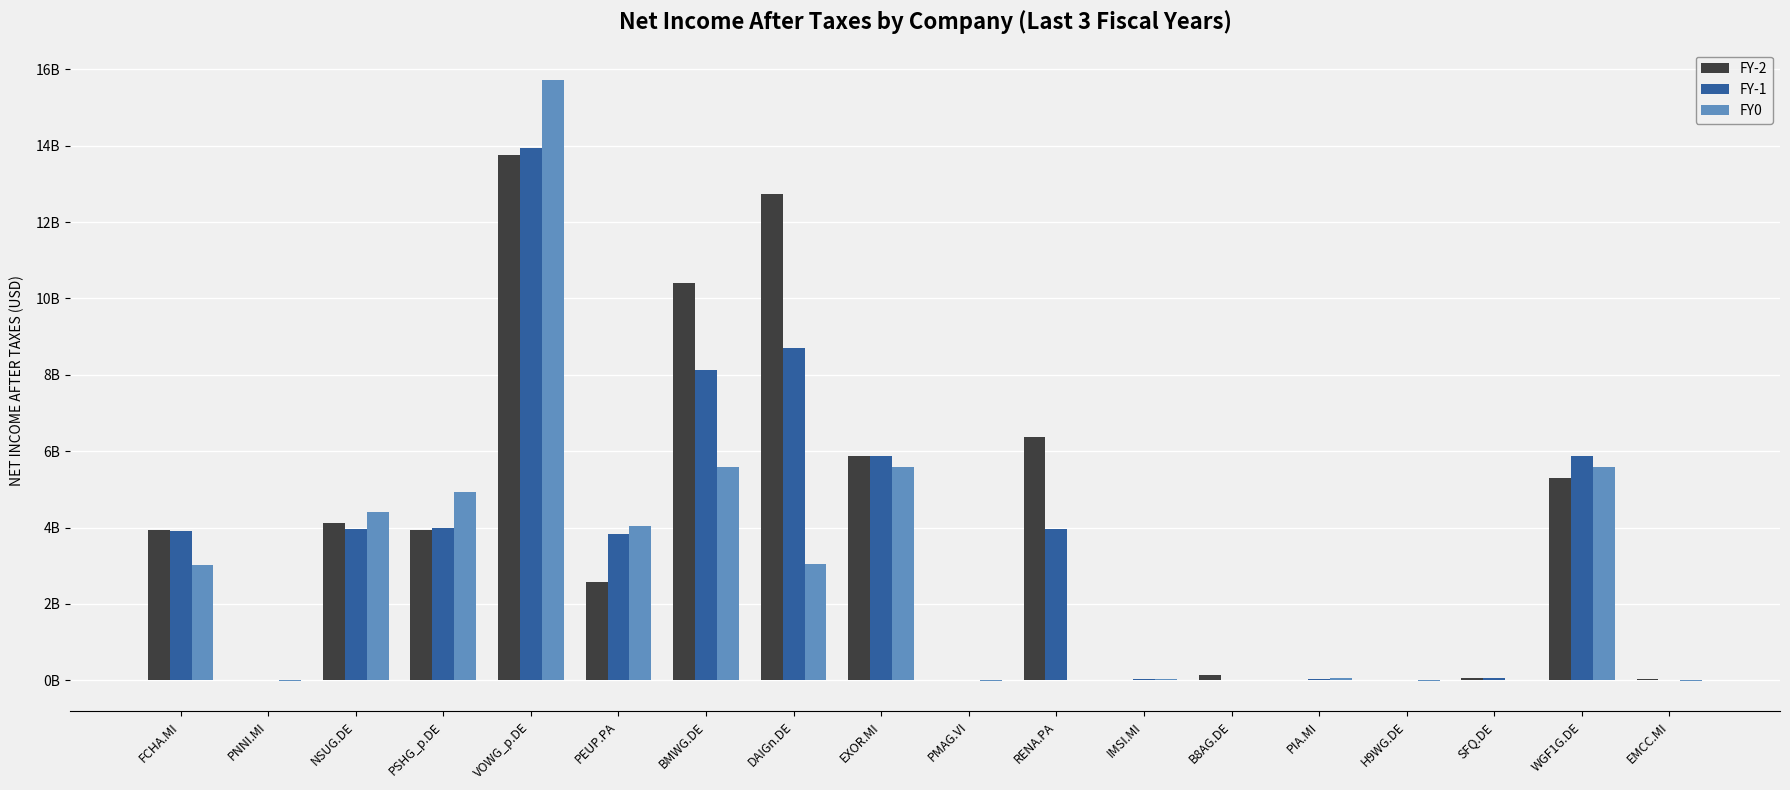

True or false: FY-1 has a value of 3971694650.9 at NSUG.DE.

True